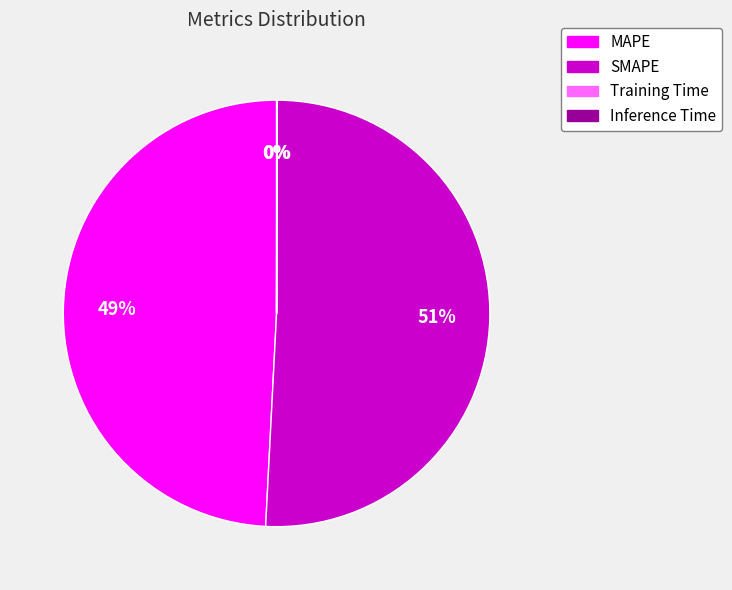

Combined, do MAPE and SMAPE account for over 50%?

Yes